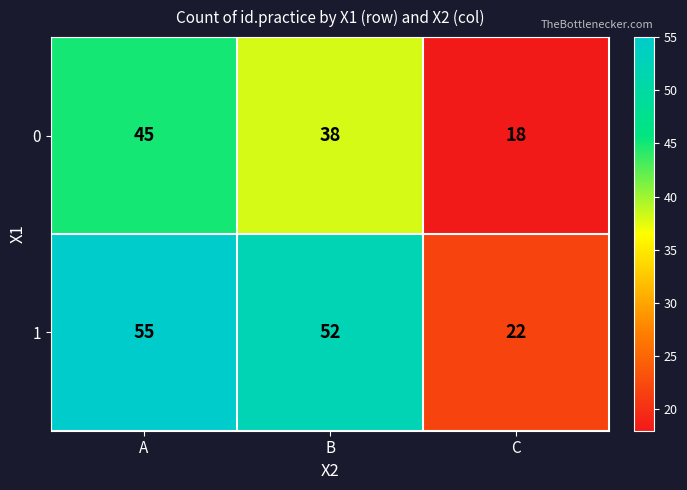

True or false: 1 has a value of 22 at C.

True